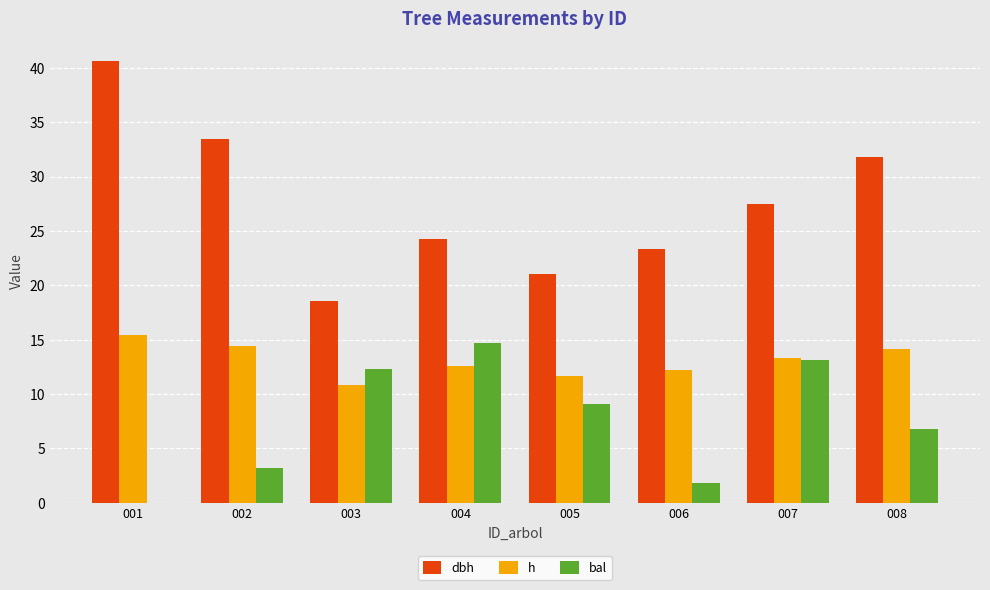

Are the bars grouped side by side (vs. stacked)?

Yes